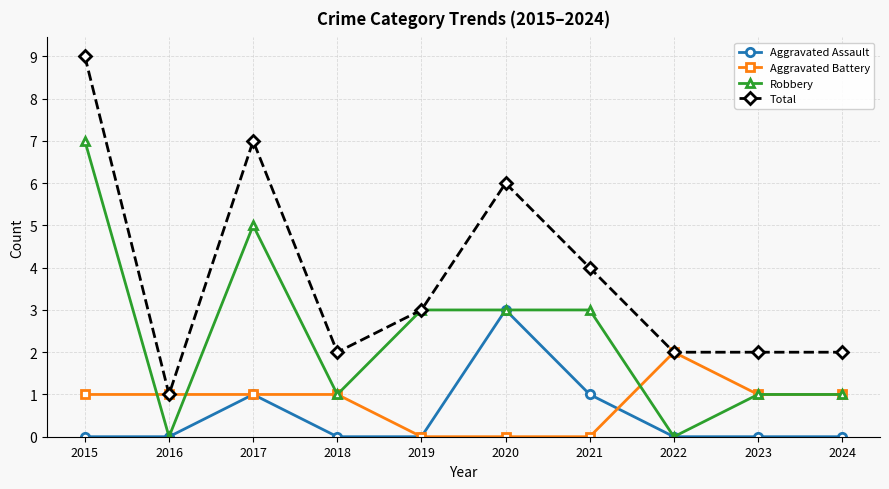

What is the sum of all Aggravated Assault values?

5